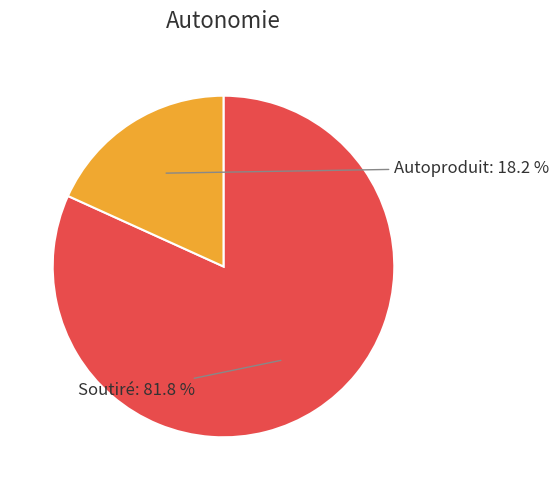

Is there a majority slice in this chart?

Yes